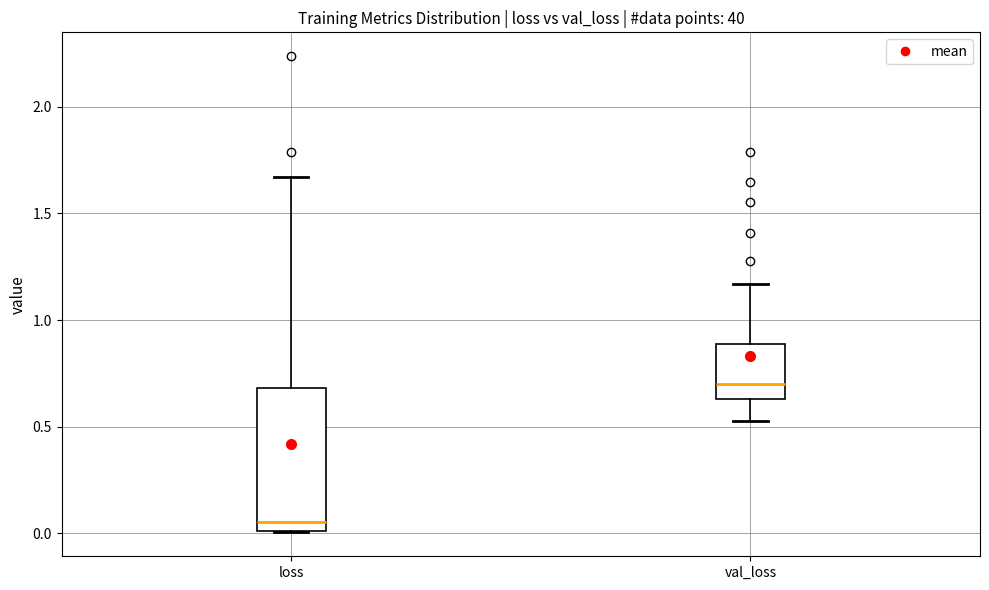

Comparing the boxes themselves (not the whiskers), which one is the tallest?

loss